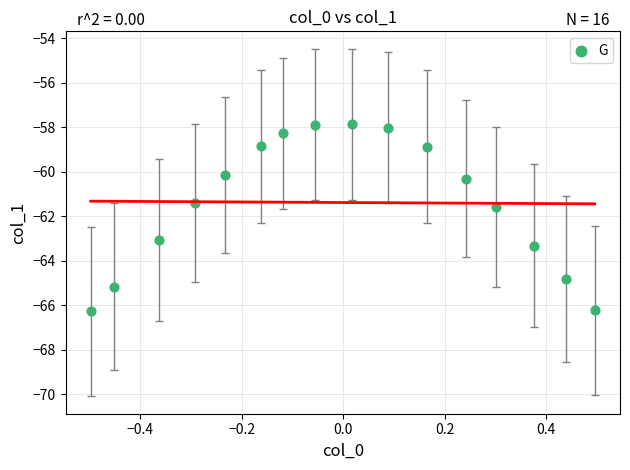

What Y value in the scatter plot is closest to -62?

-61.6